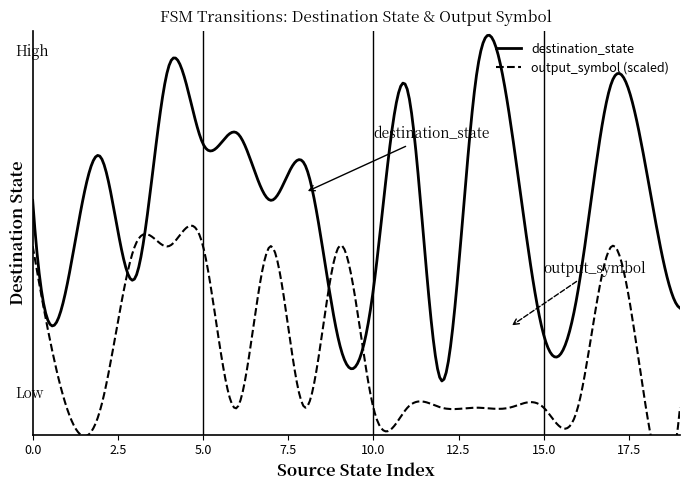

What is the average value of the destination_state series?

75